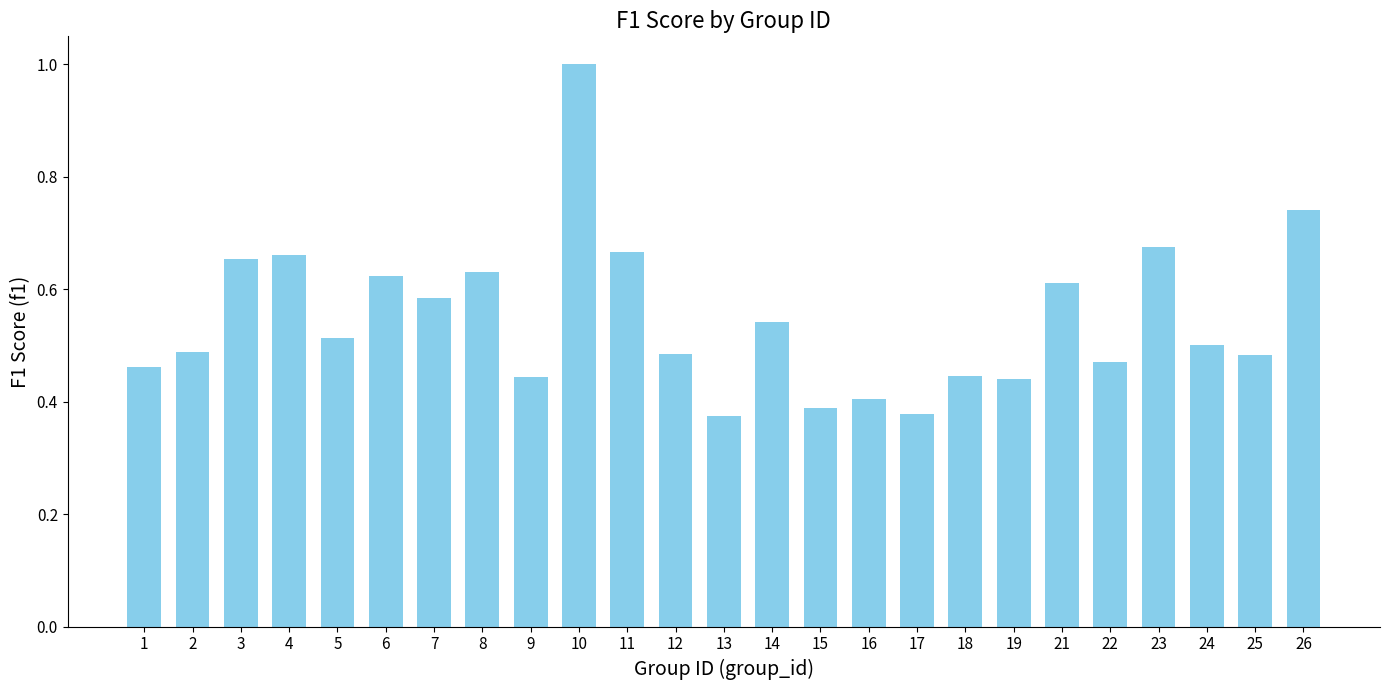

True or false: the data shows 0.7 at 9.

False